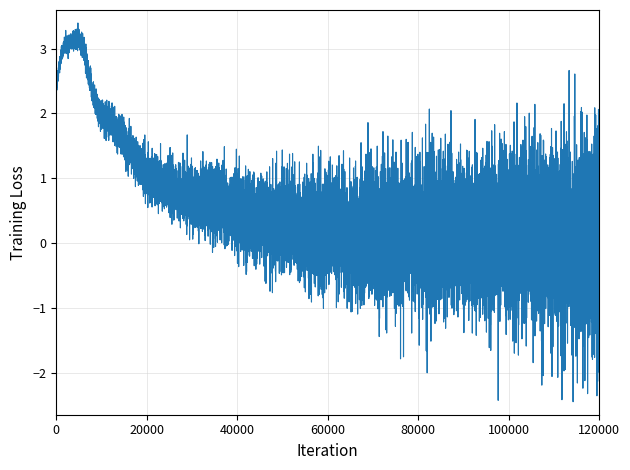

What is the difference between the maximum and minimum values?

3.6